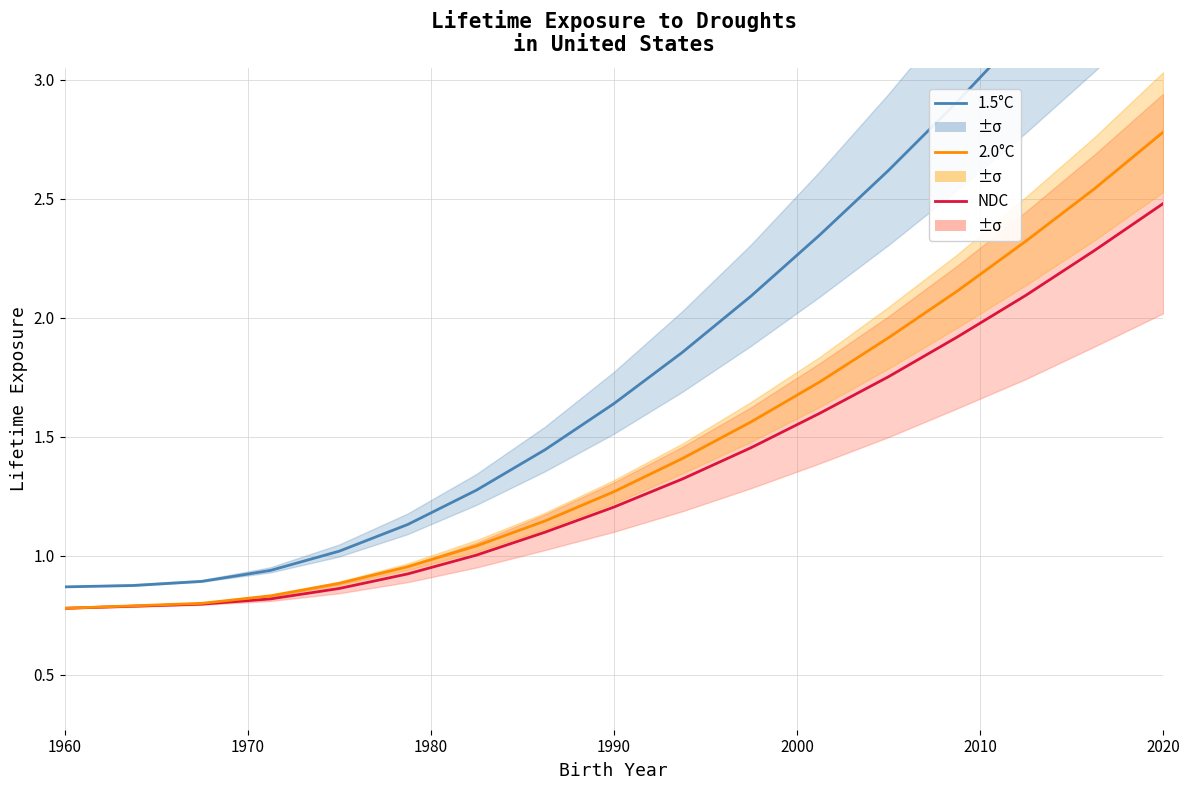

True or false: 1.5°C and 2.0°C cross at least once.

False